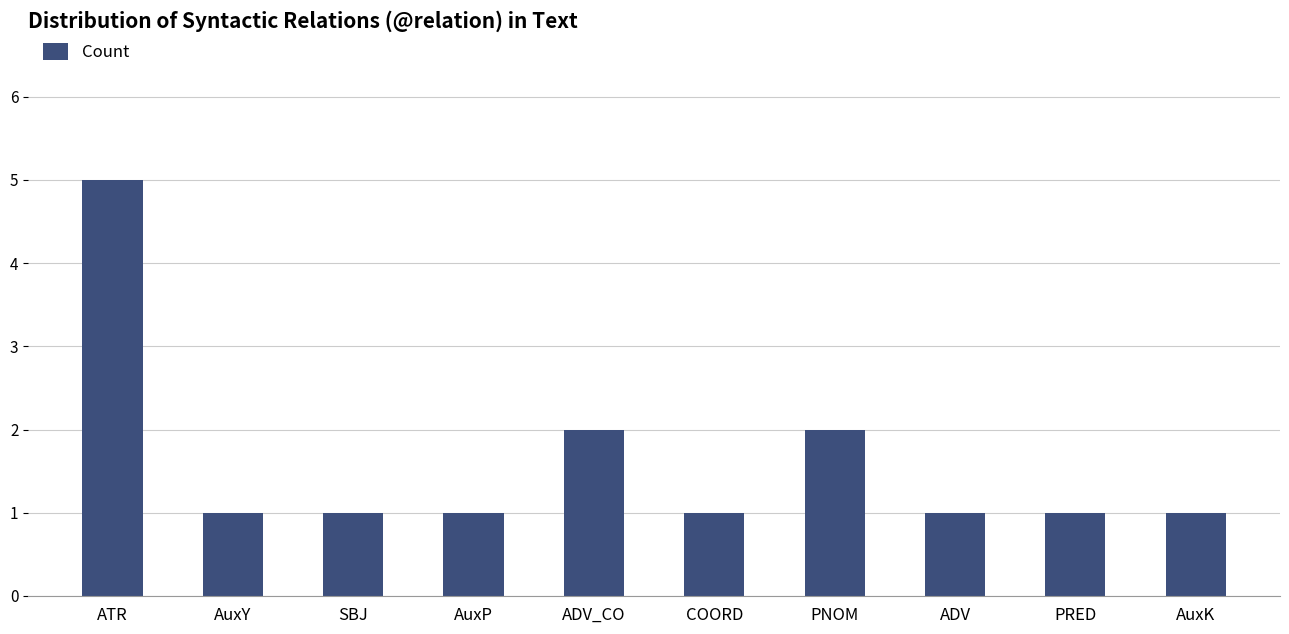

Reading right to left, what are all the values shown in this chart?

1	1	1	2	1	2	1	1	1	5